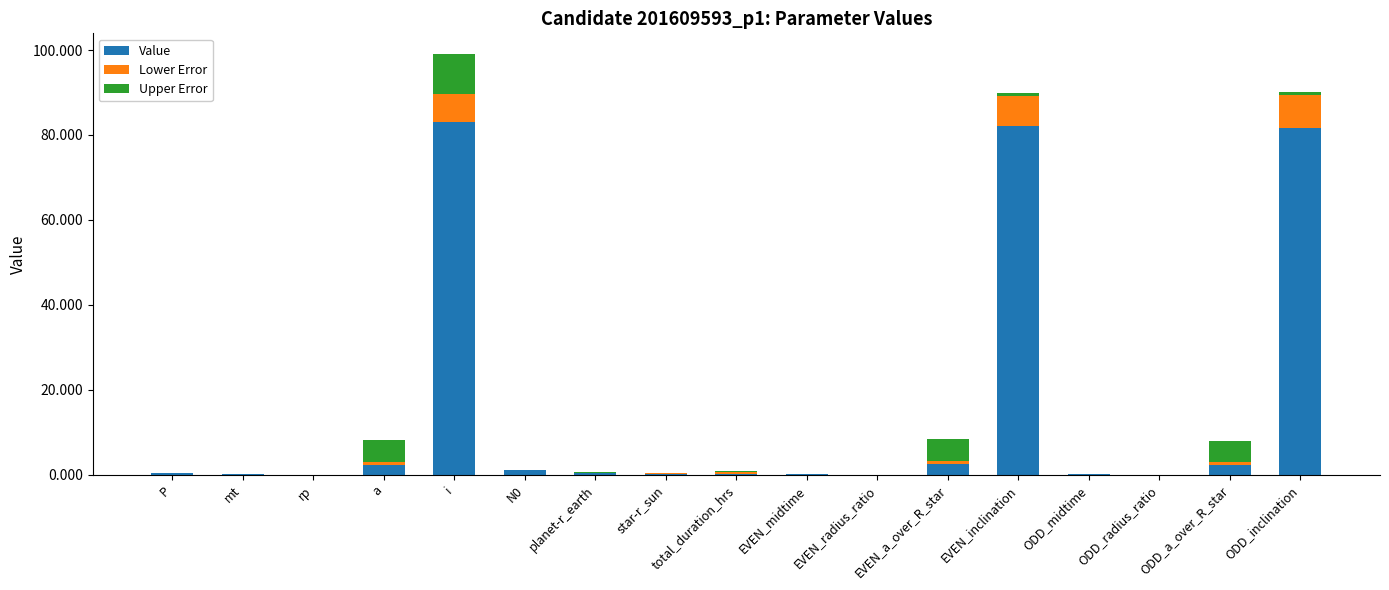

At which category is the sum across all series the highest?

i